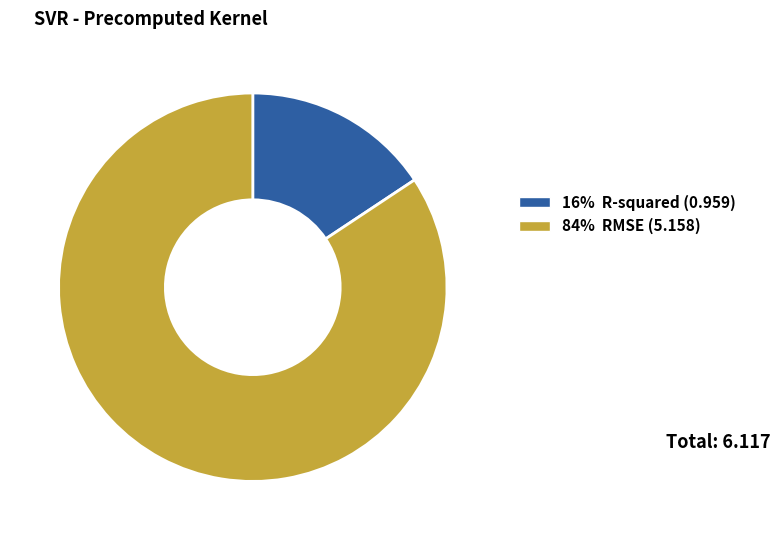

Is there any slice that represents more than half of the pie?

Yes